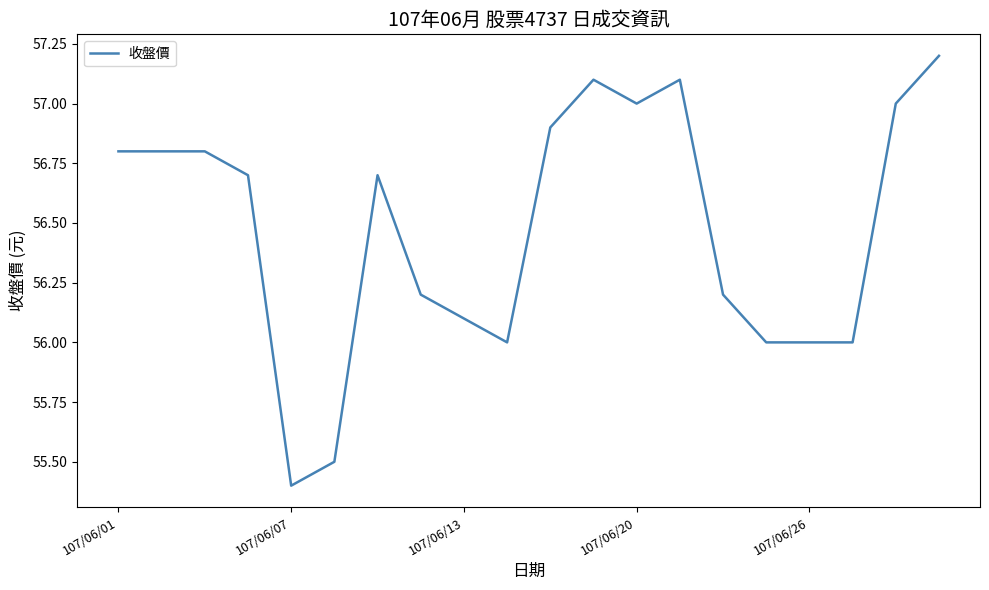

What is the difference between the maximum and minimum values?

1.8